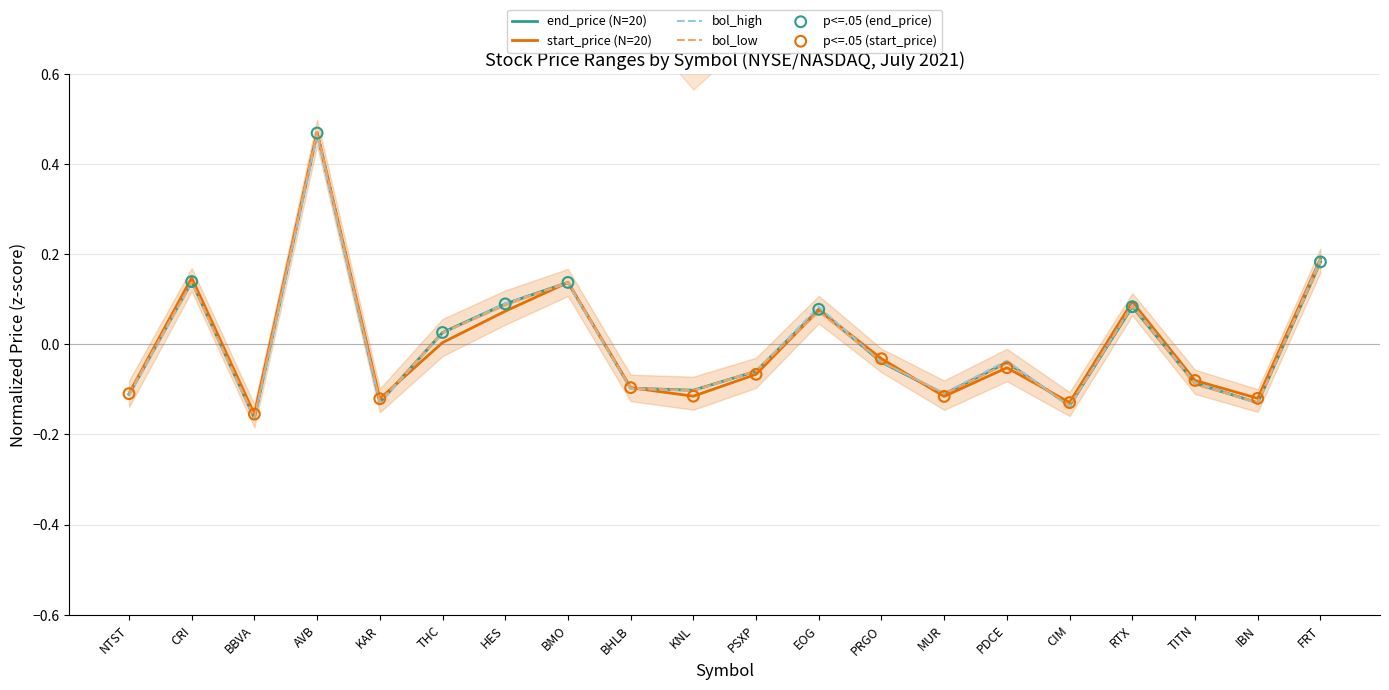

What are all the series names shown in the legend?

start_price, end_price, bol_high, bol_low